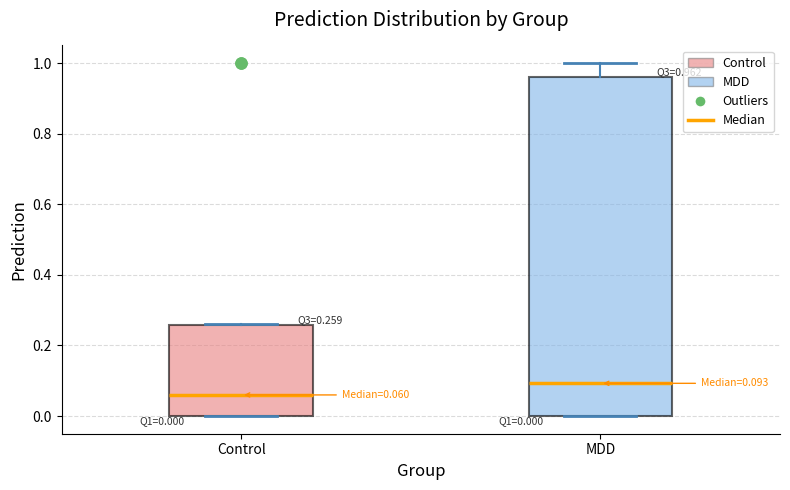

Which box's median line is the lowest?

Control